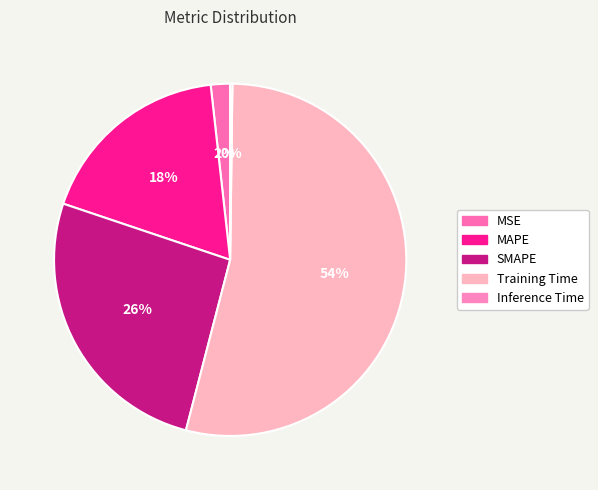

Which category has the biggest portion of the pie?

Training Time